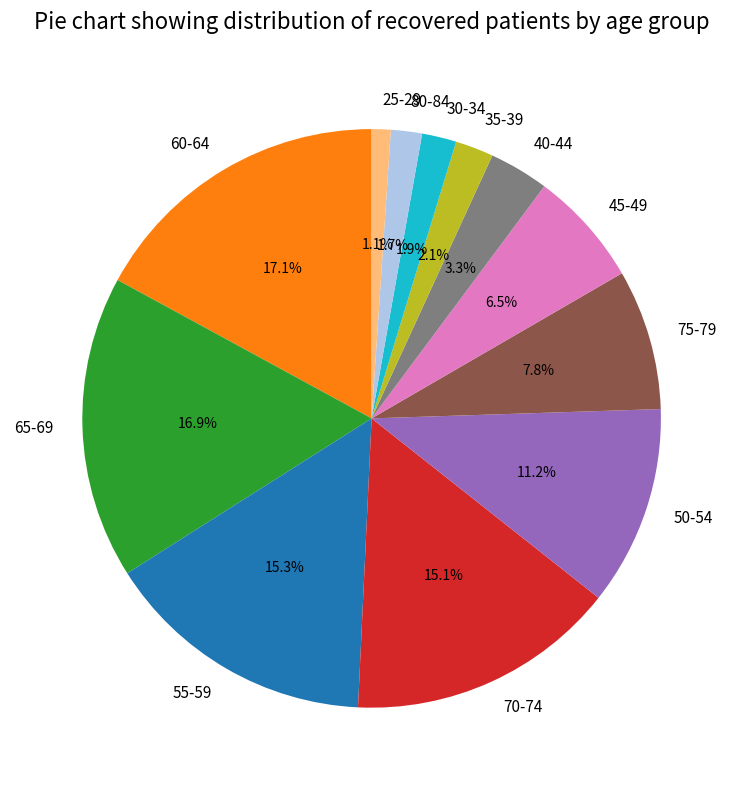

Does 40-44 account for over 50% of the chart?

No